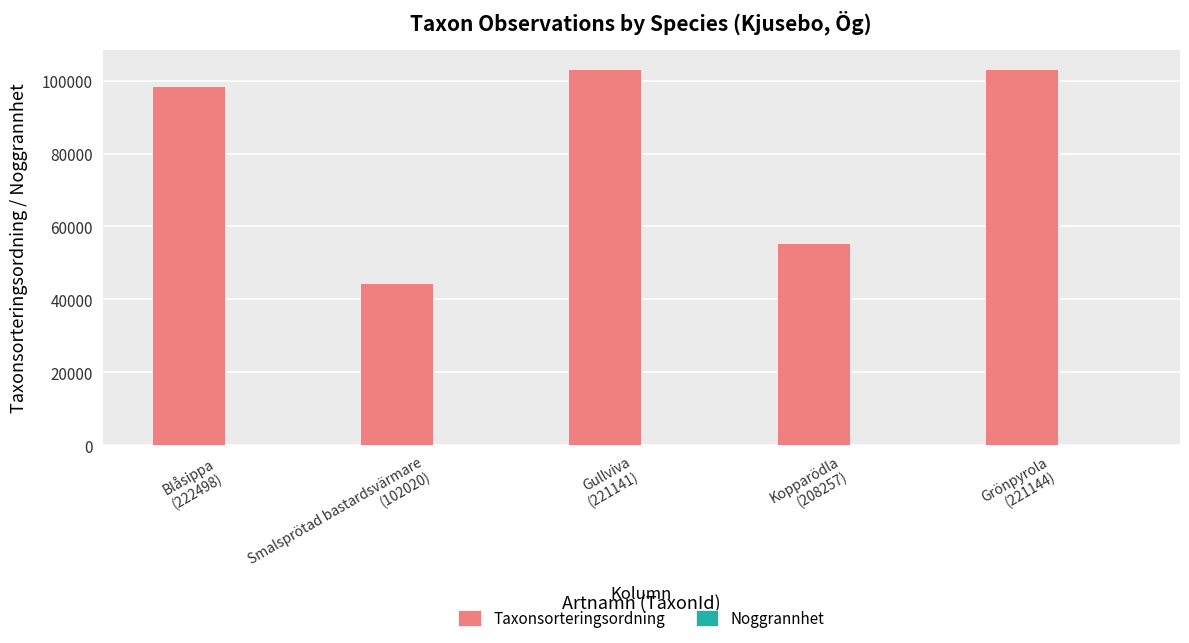

What is the maximum value shown in the chart?

103288